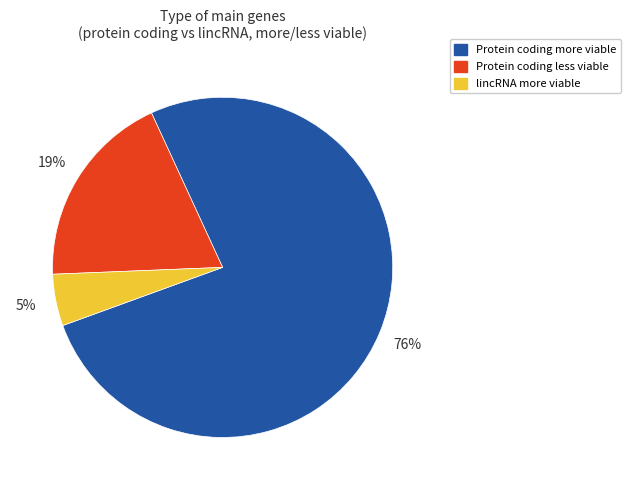

How many segments does this pie chart have?

3